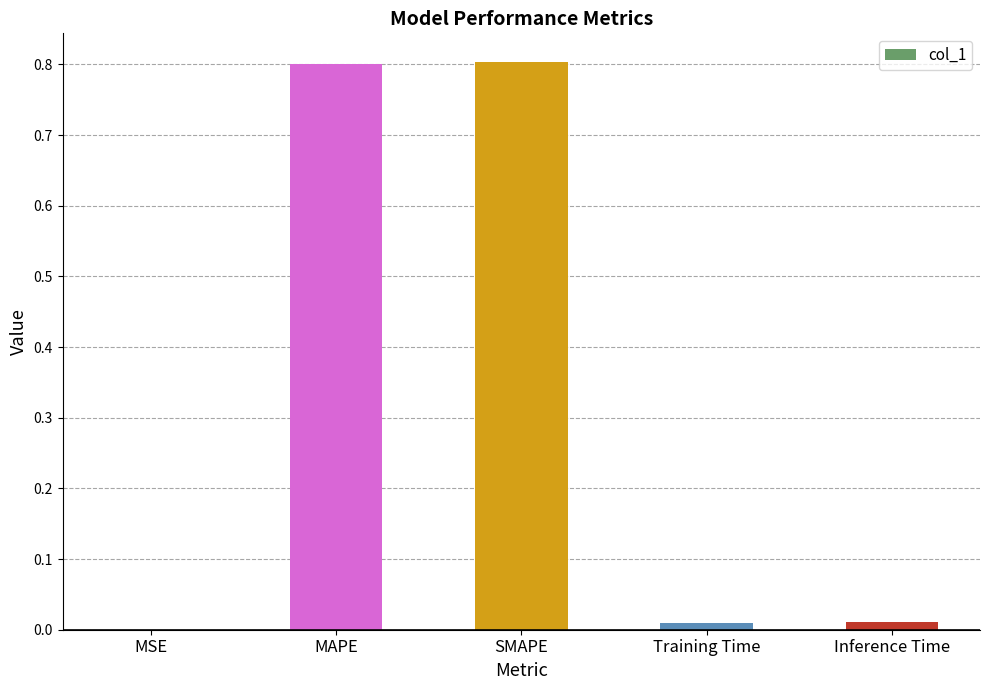

Are the bars horizontal?

No